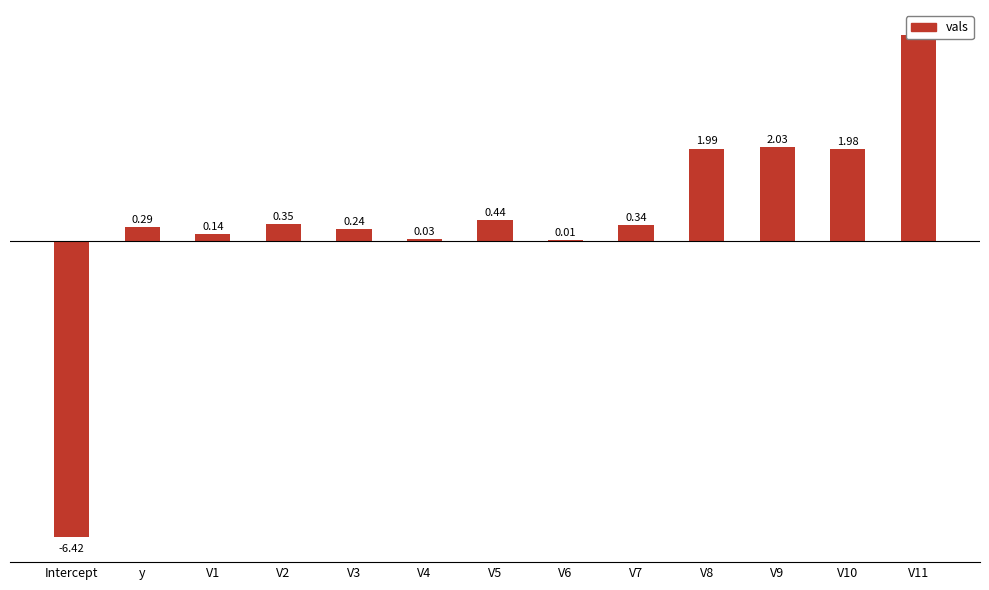

Where is the data nearest to the value 0?

V6